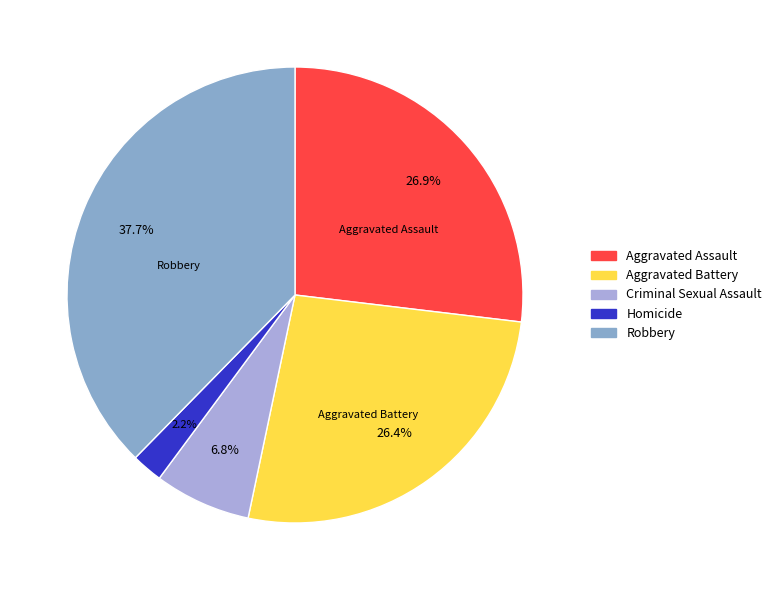

What percentage is the Aggravated Assault slice, to the nearest percent?

27%